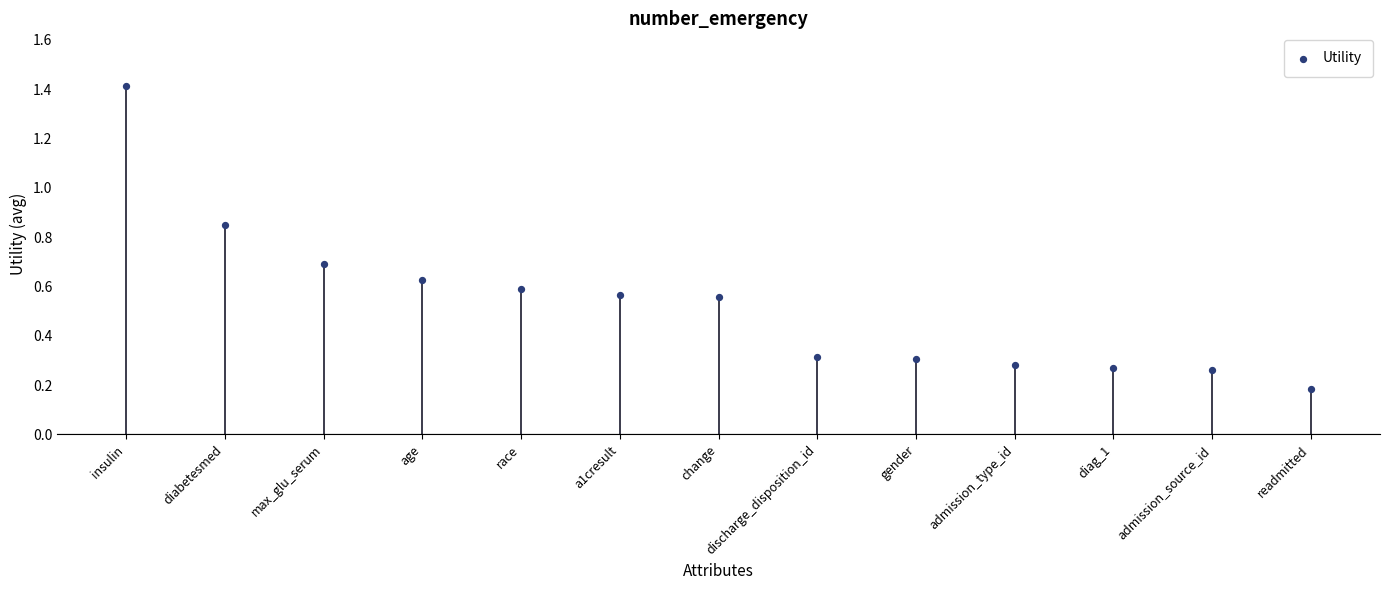

What is the range of Y values (max minus min)?

1.2